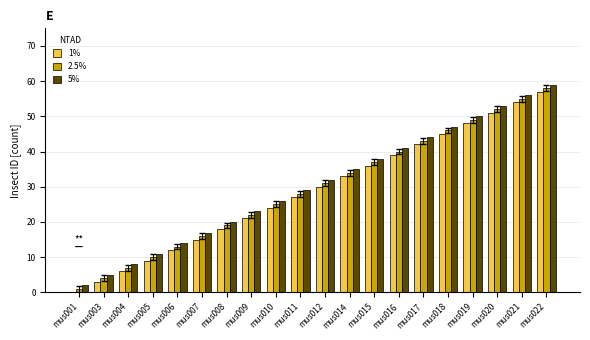

What is the greatest value displayed?

59